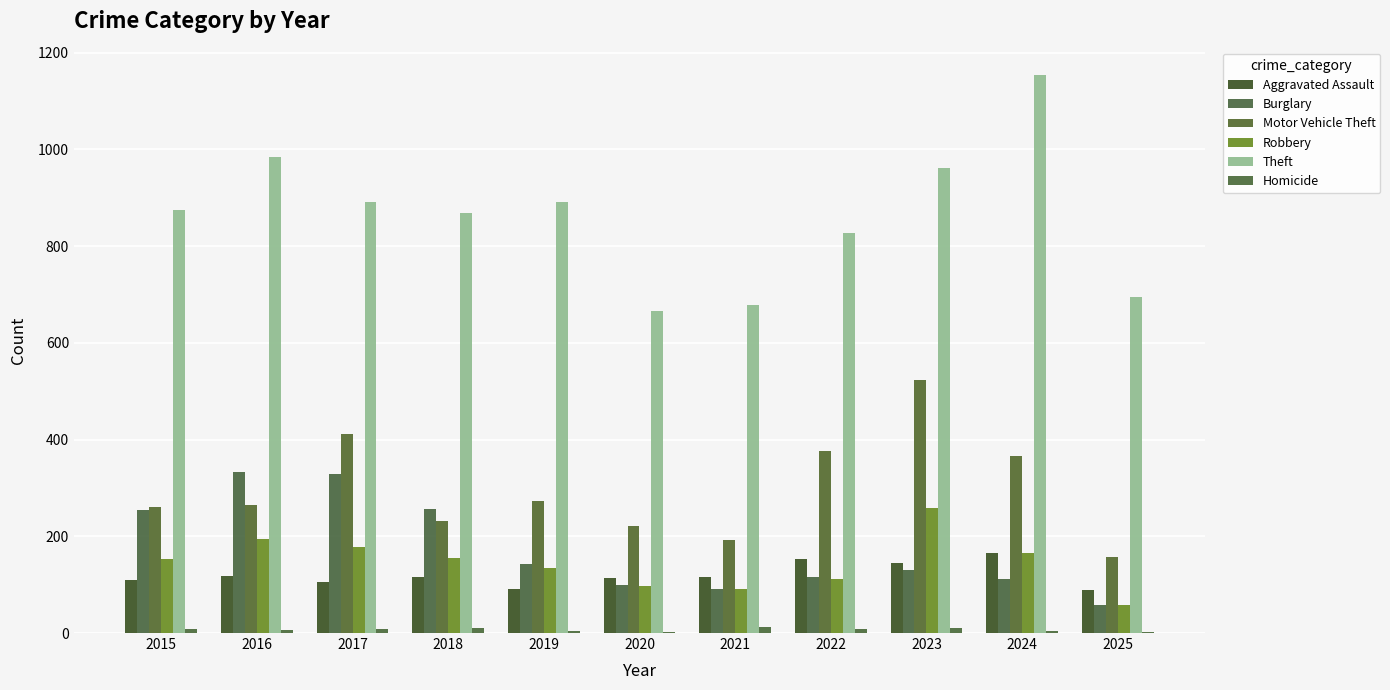

The Homicide series shows 2 at 2020. True or false?

True